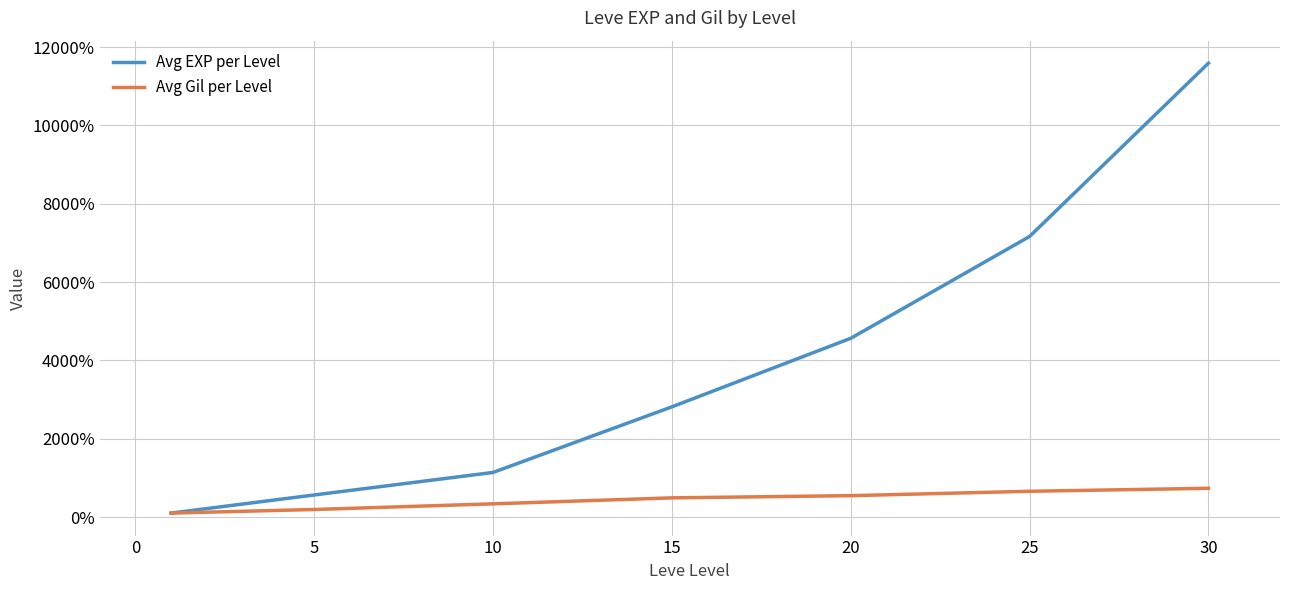

Which series has the largest total across all categories?

Avg EXP per Level